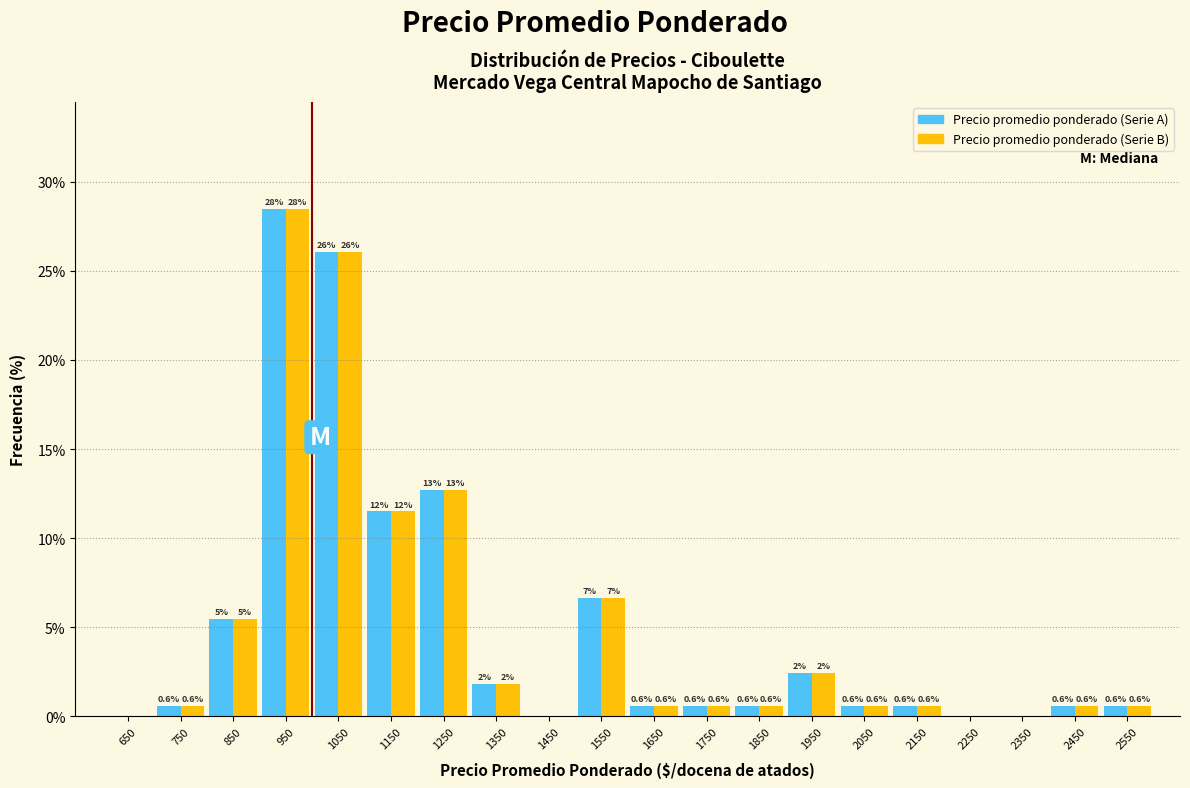

In the Precio promedio ponderado (Serie A) series, which range on the x-axis has the tallest bar?

900 to 1000